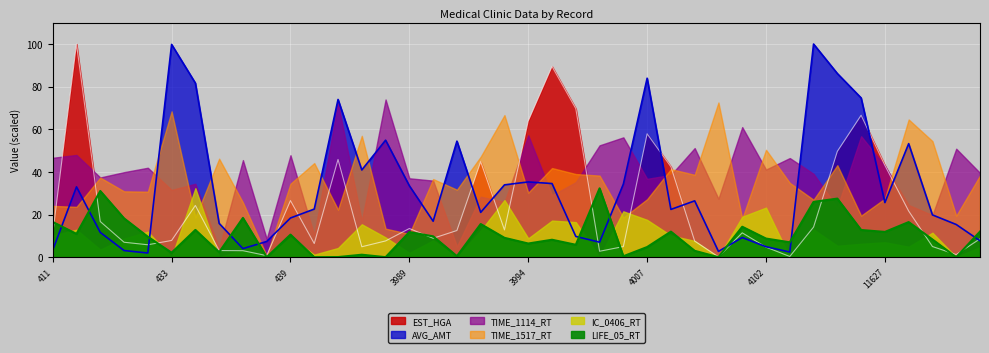

What is the value of the EST_HGA point at the 36th from the left?

43.1